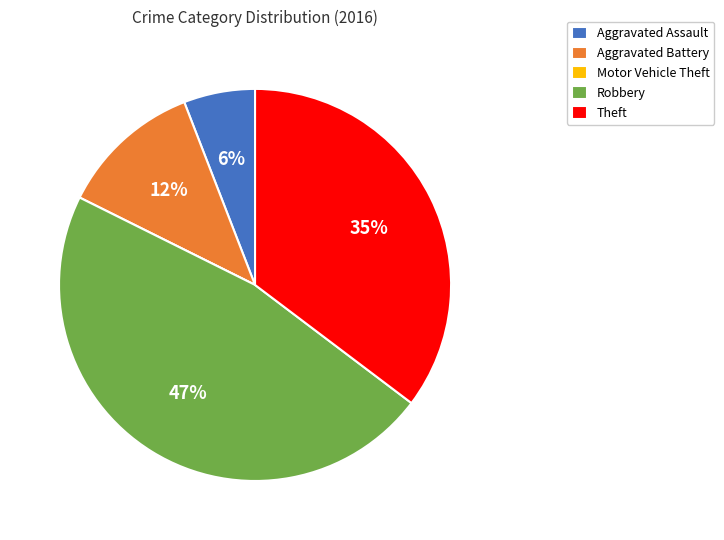

The Aggravated Battery slice represents 24% of the pie. True or false?

False